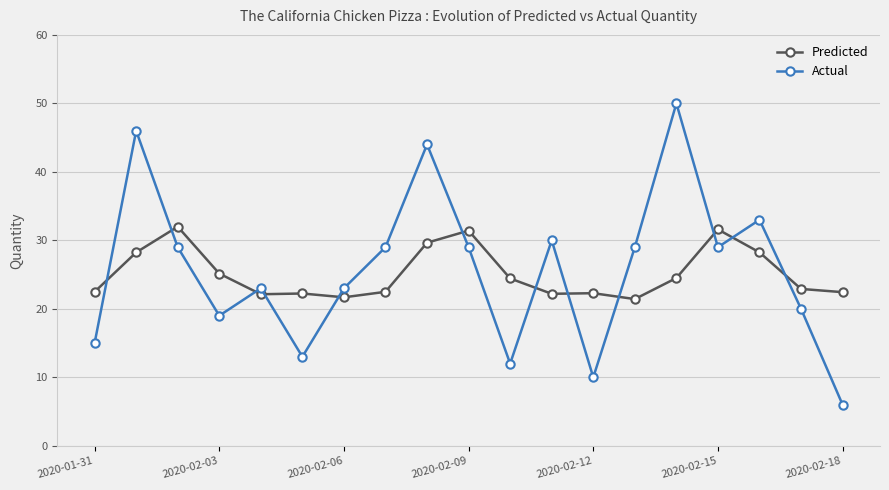

In Actual, how many points are higher than both neighbors (excluding endpoints)?

6